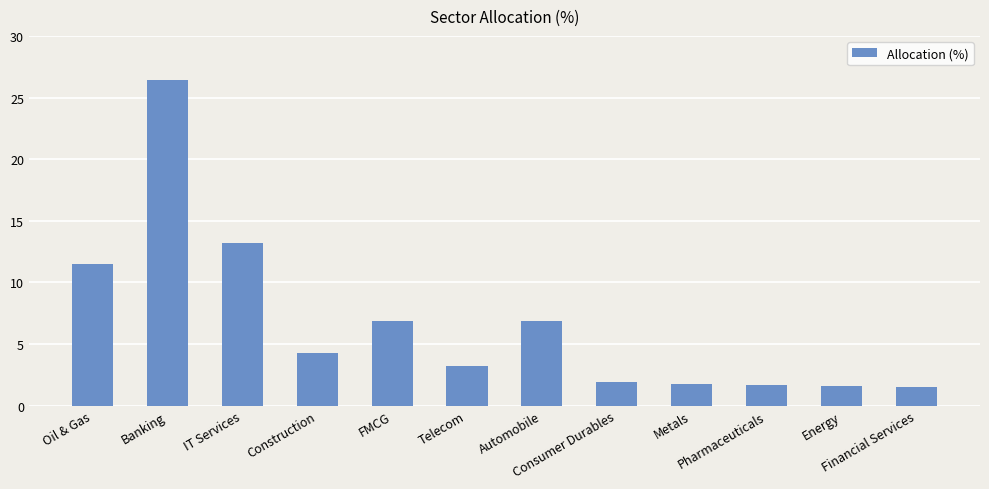

What is the value of the 12th bar from the left?

1.5